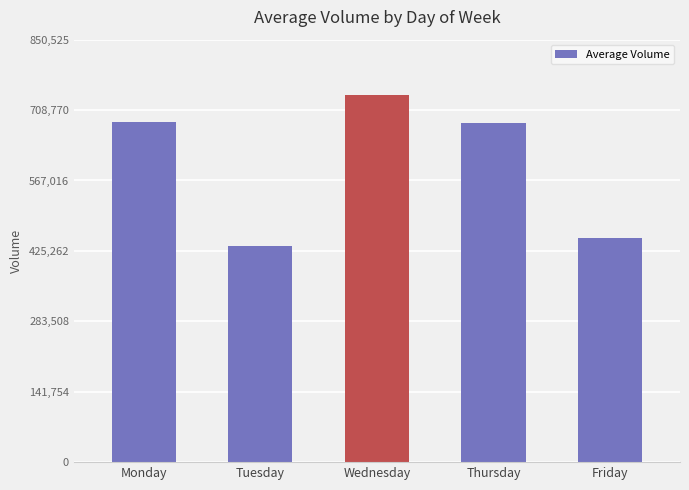

What is the sum of the values at Friday and Thursday?

1132587